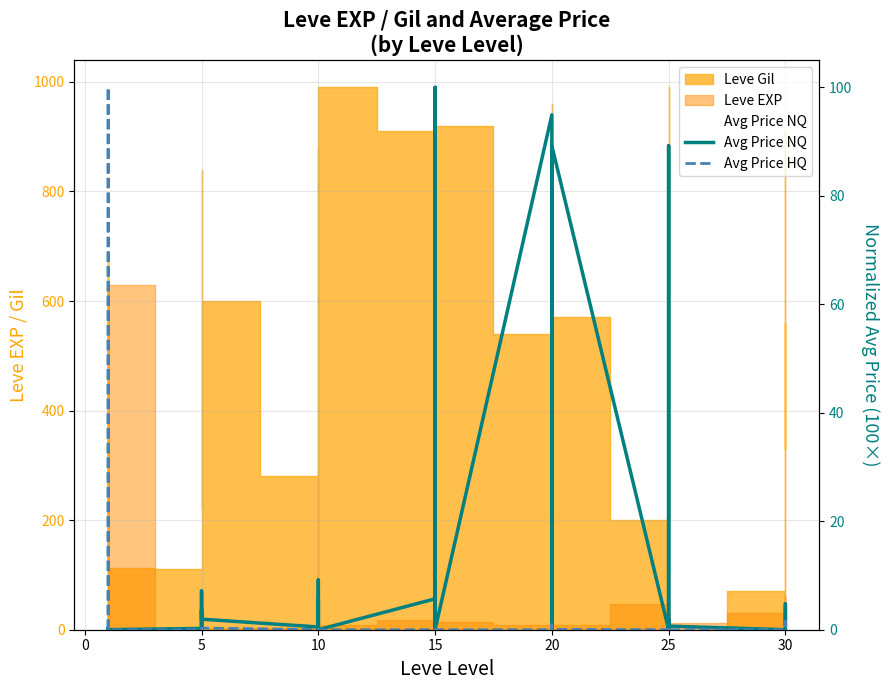

What is the highest value of the Avg Price HQ series?

100.0